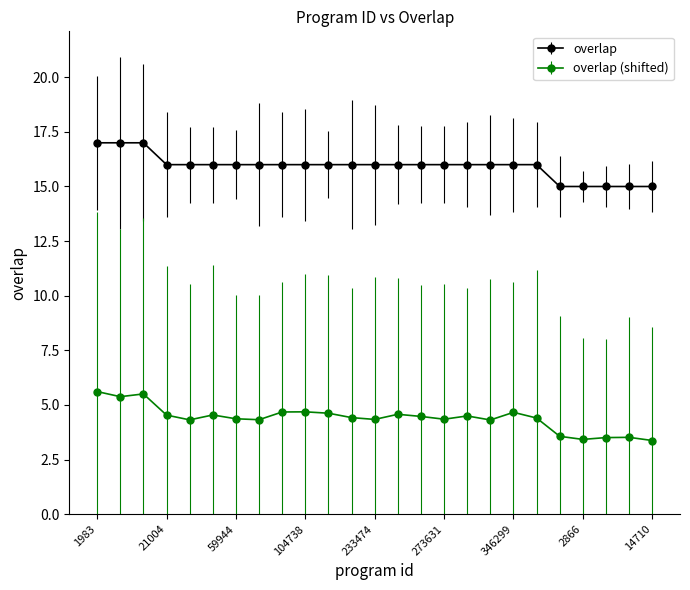

True or false: overlap (shifted) and overlap intersect in this chart.

False